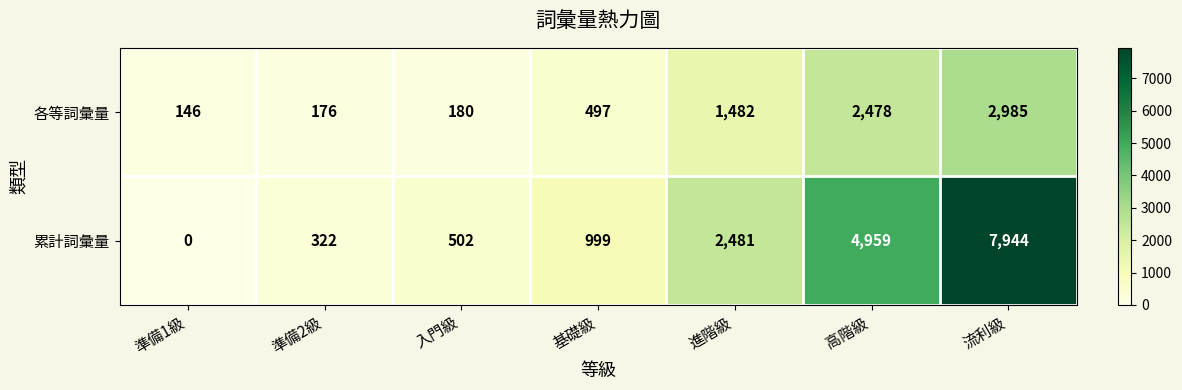

Reading right to left, what are all the values shown in this chart?

各等詞彙量: 流利級=2985	高階級=2478	進階級=1482	基礎級=497	入門級=180	準備2級=176	準備1級=146
累計詞彙量: 流利級=7944	高階級=4959	進階級=2481	基礎級=999	入門級=502	準備2級=322	準備1級=0